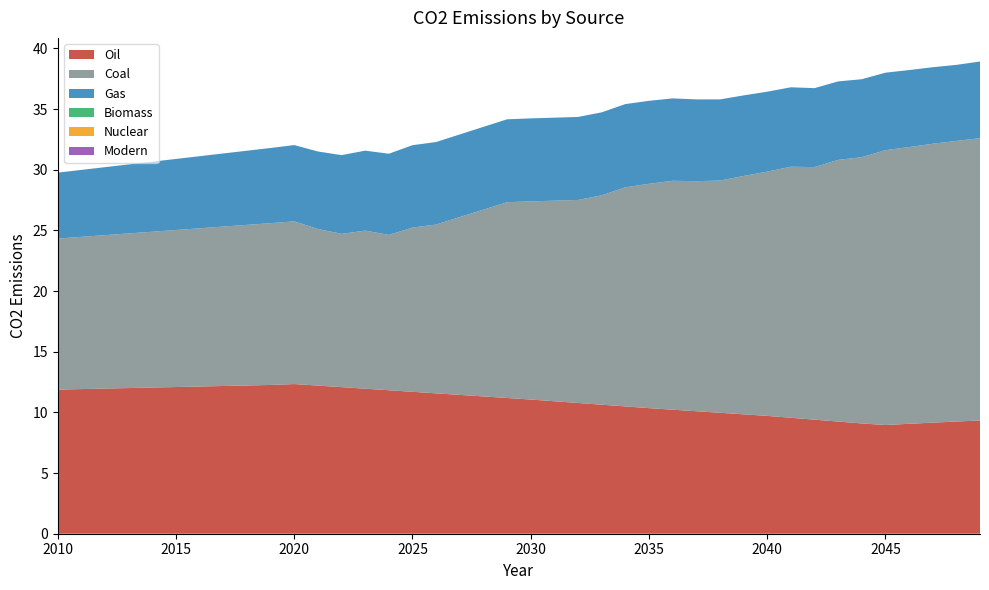

Reading right to left, what are all the values shown in this chart?

Oil: 9.3	9.2	9.2	9.1	9.0	9.1	9.2	9.4	9.6	9.7	9.8	10.0	10.1	10.2	10.4	10.5	10.6	10.8	10.9	11.1	11.2	11.3	11.4	11.6	11.7	11.8	12.0	12.1	12.2	12.3	12.3	12.2	12.2	12.1	12.1	12.0	12.0	12.0	11.9	11.9
Coal: 23.3	23.1	23.0	22.8	22.7	21.9	21.6	20.8	20.7	20.1	19.6	19.1	19.0	18.9	18.5	18.1	17.3	16.7	16.5	16.3	16.1	15.4	14.7	13.9	13.5	12.8	13.0	12.6	12.9	13.4	13.3	13.2	13.1	13.0	12.9	12.8	12.7	12.6	12.5	12.4
Gas: 6.3	6.3	6.3	6.3	6.4	6.4	6.5	6.5	6.5	6.6	6.6	6.7	6.7	6.8	6.8	6.9	6.8	6.8	6.8	6.8	6.8	6.8	6.8	6.8	6.8	6.7	6.6	6.5	6.4	6.3	6.2	6.1	6.0	5.9	5.9	5.8	5.7	5.6	5.5	5.4
Biomass: 0.0	0.0	0.0	0.0	0.0	0.0	0.0	0.0	0.0	0.0	0.0	0.0	0.0	0.0	0.0	0.0	0.0	0.0	0.0	0.0	0.0	0.0	0.0	0.0	0.0	0.0	0.0	0.0	0.0	0.0	0.0	0.0	0.0	0.0	0.0	0.0	0.0	0.0	0.0	0.0
Nuclear: 0.0	0.0	0.0	0.0	0.0	0.0	0.0	0.0	0.0	0.0	0.0	0.0	0.0	0.0	0.0	0.0	0.0	0.0	0.0	0.0	0.0	0.0	0.0	0.0	0.0	0.0	0.0	0.0	0.0	0.0	0.0	0.0	0.0	0.0	0.0	0.0	0.0	0.0	0.0	0.0
Modern: 0.0	0.0	0.0	0.0	0.0	0.0	0.0	0.0	0.0	0.0	0.0	0.0	0.0	0.0	0.0	0.0	0.0	0.0	0.0	0.0	0.0	0.0	0.0	0.0	0.0	0.0	0.0	0.0	0.0	0.0	0.0	0.0	0.0	0.0	0.0	0.0	0.0	0.0	0.0	0.0